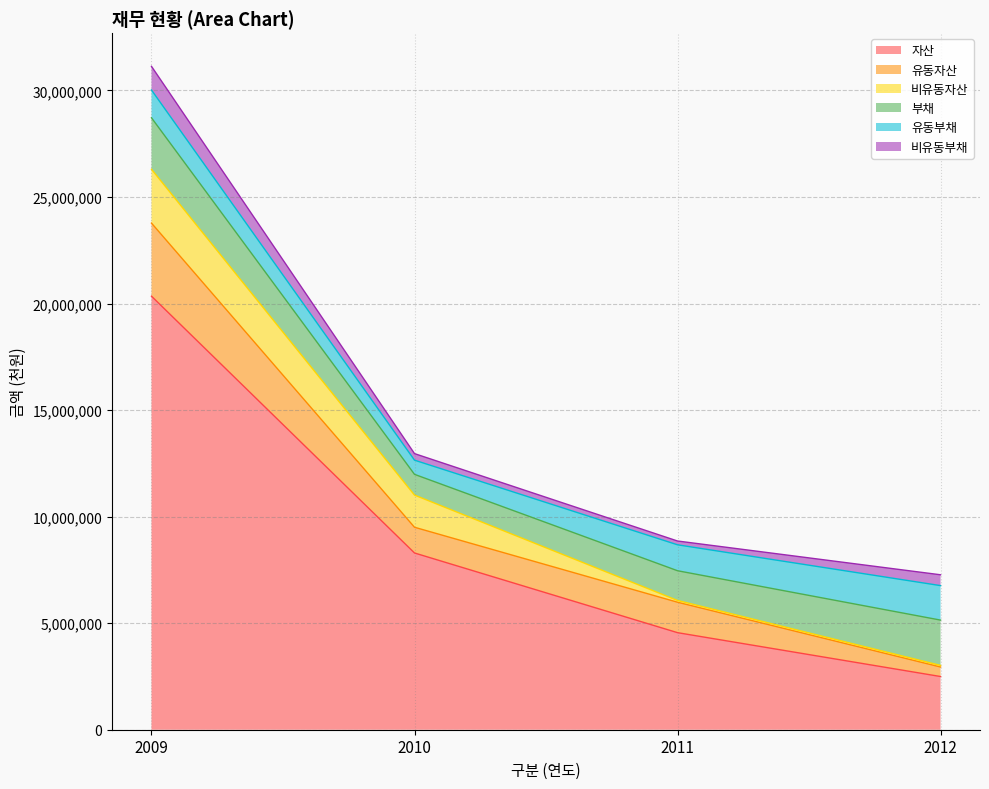

How many lines are shown in the chart?

6